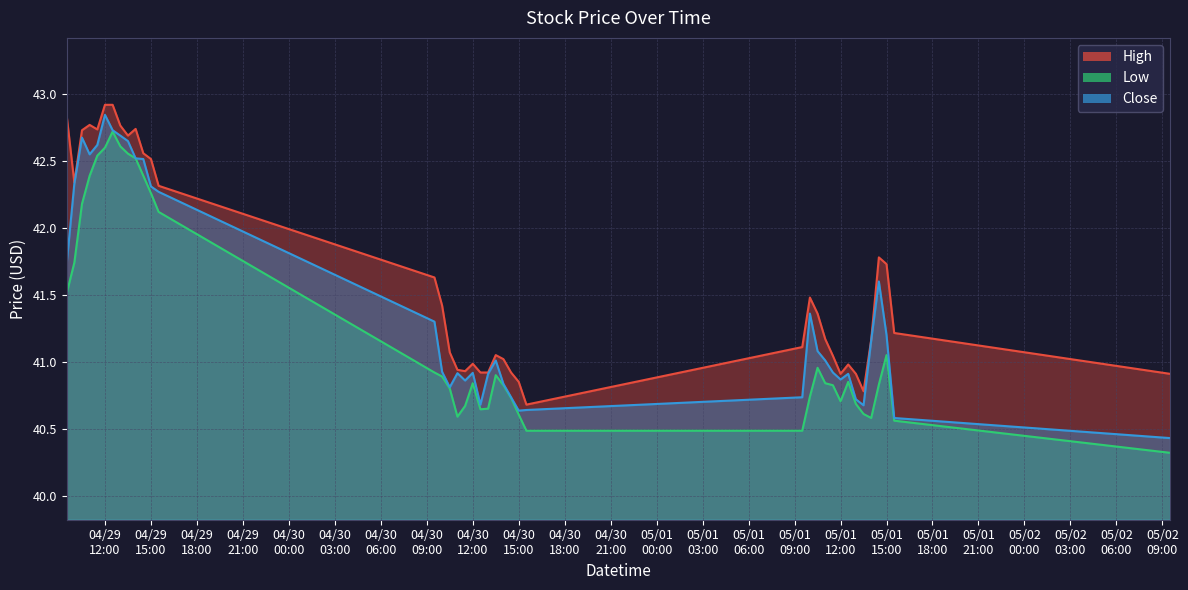

What is the difference between the High values at 2024-04-30 11:30 and 2024-05-01 14:00?

0.2